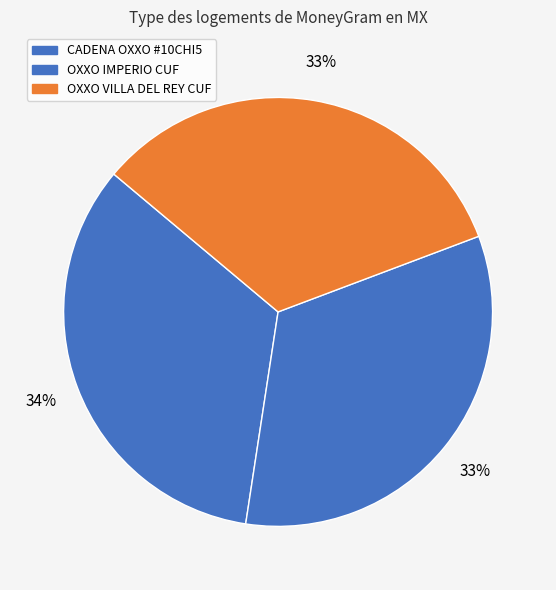

Is there any slice that represents more than half of the pie?

No